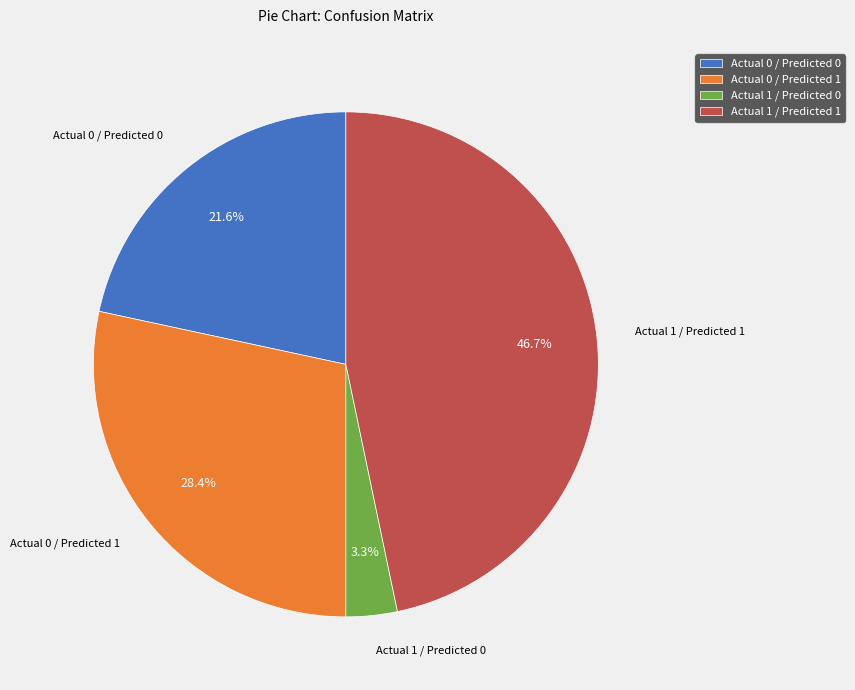

Is it true that Actual 1 / Predicted 1 is 47% of the pie?

True